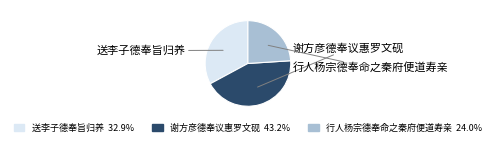

How many segments does this pie chart have?

3